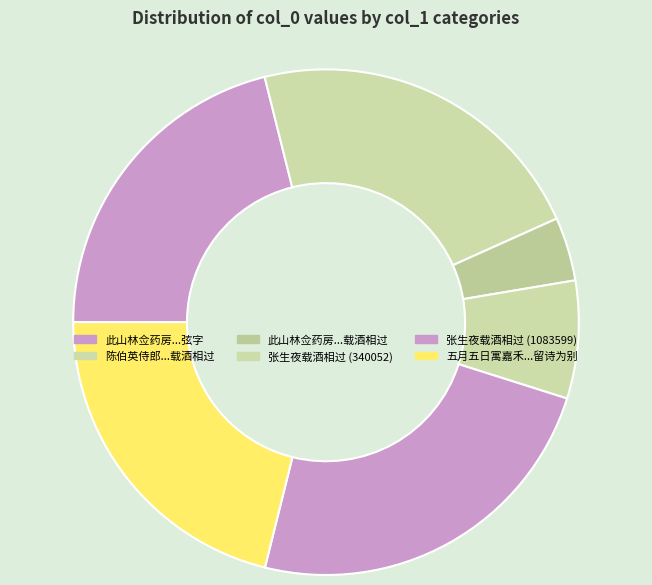

How many slices are in this pie chart?

6